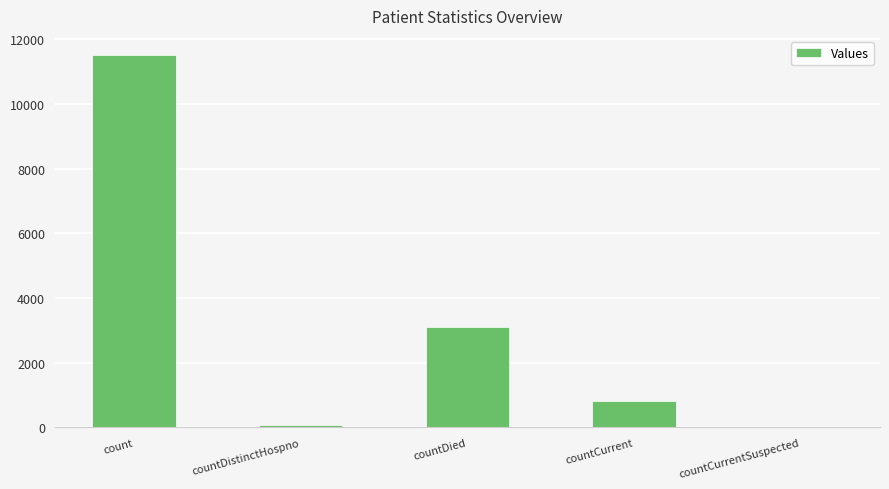

Which label corresponds to the largest value in the chart?

count